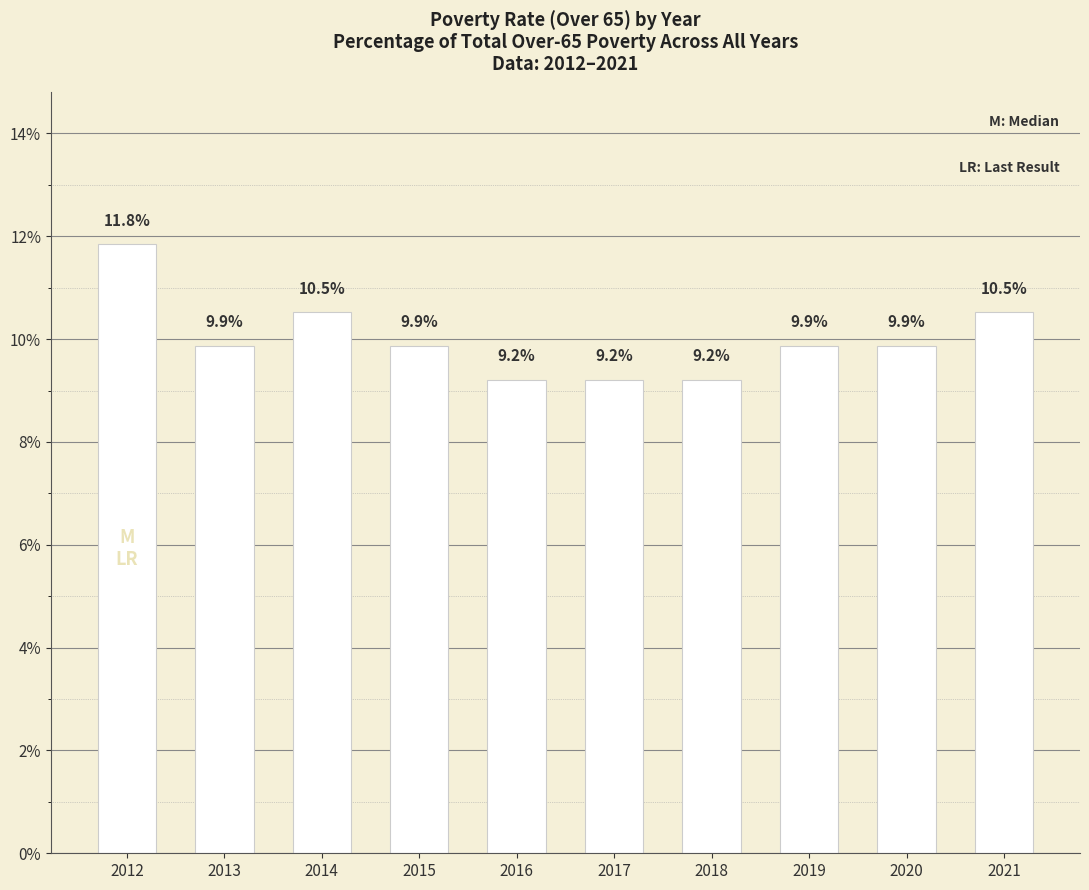

The value at 2016 is 9.2. True or false?

True